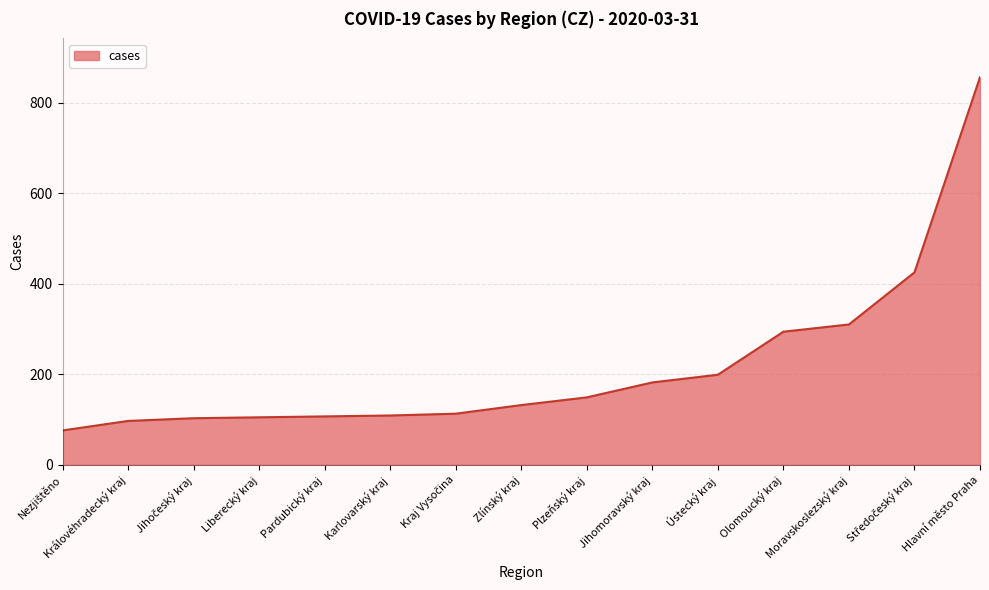

What is the difference between the values at Jihomoravský kraj and Olomoucký kraj?

112